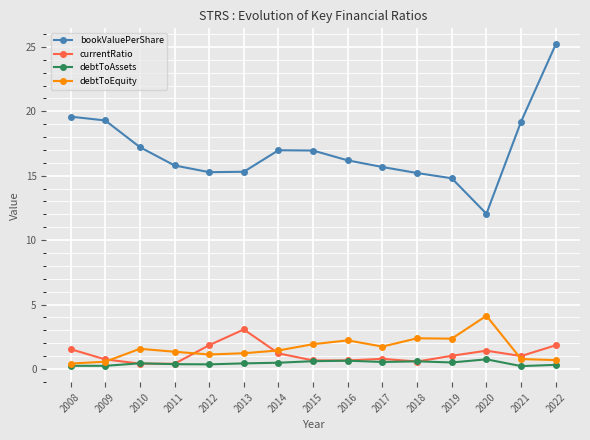

Between 2013 and 2022, which series saw the biggest shift?

bookValuePerShare